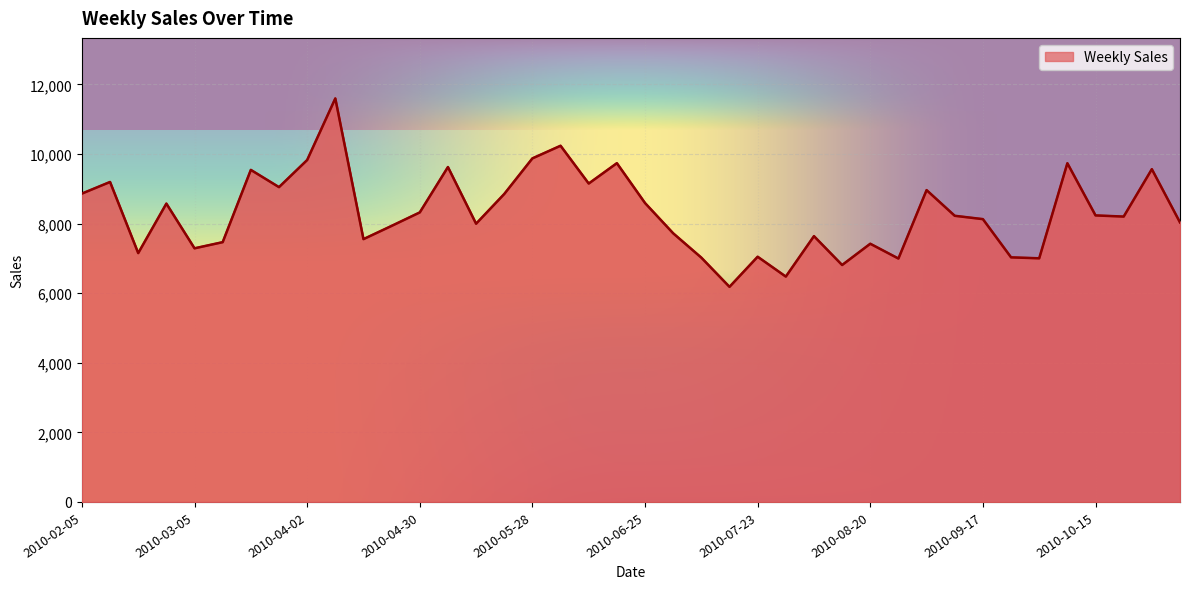

What is the smallest value displayed?

6180.2